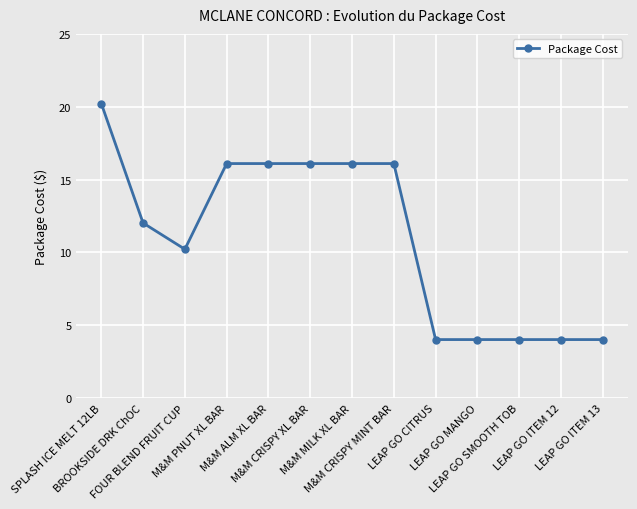

Is it true that the value at LEAP GO ITEM 12 is 2.4?

False